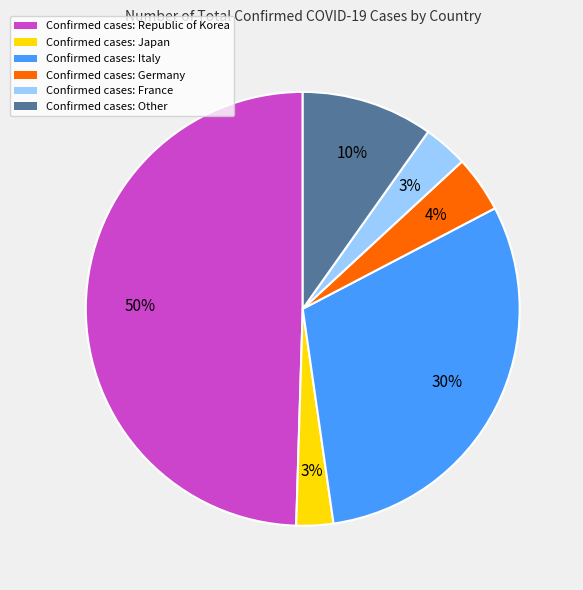

Count the number of slices in the pie.

6